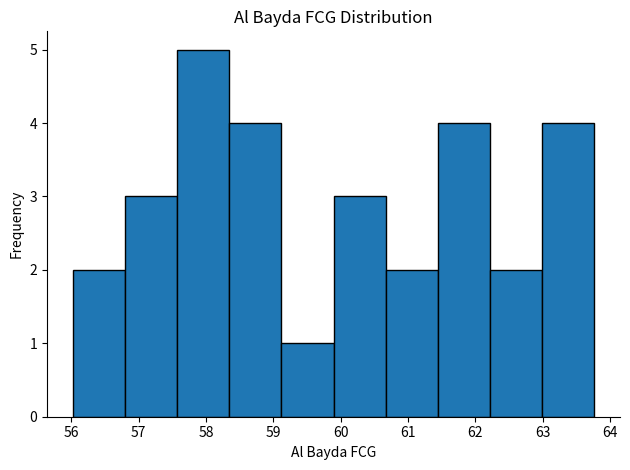

What is the height of the bar covering 56.0 to 56.8 on the x-axis? Neither the bar edges nor the heights are printed on the chart, so give them approximately, as read against the axes.

2